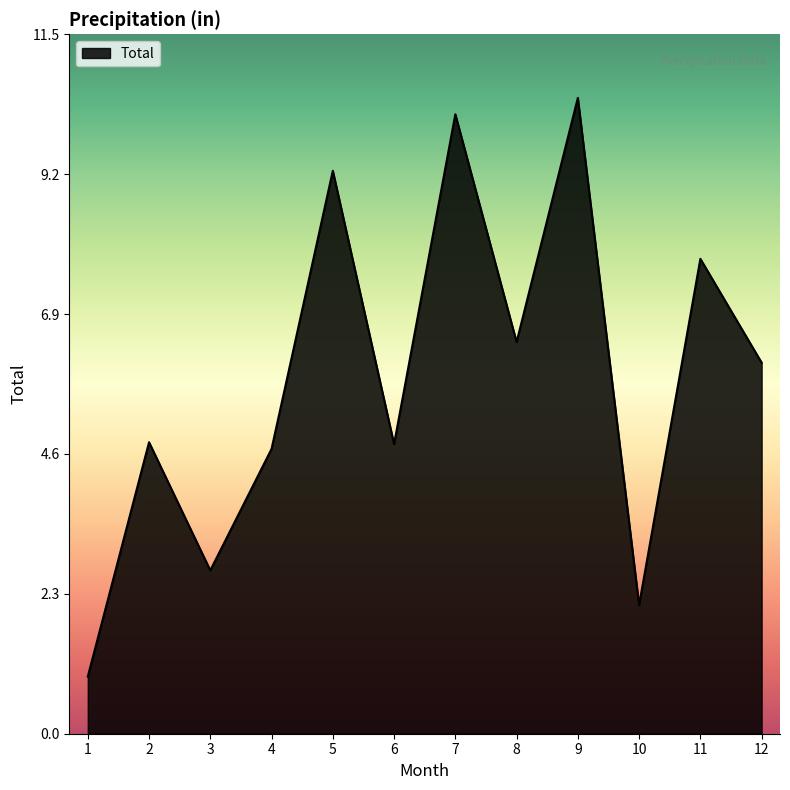

True or false: the data shows 4.7 at 4.

True